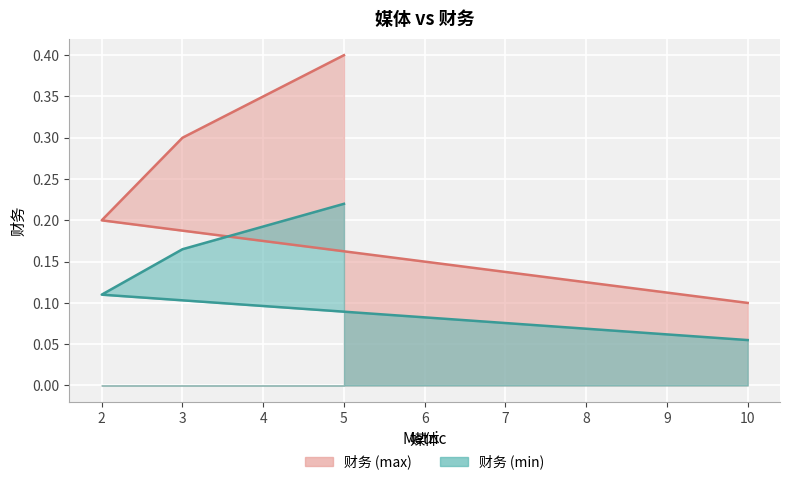

Which series has the largest total across all categories?

财务